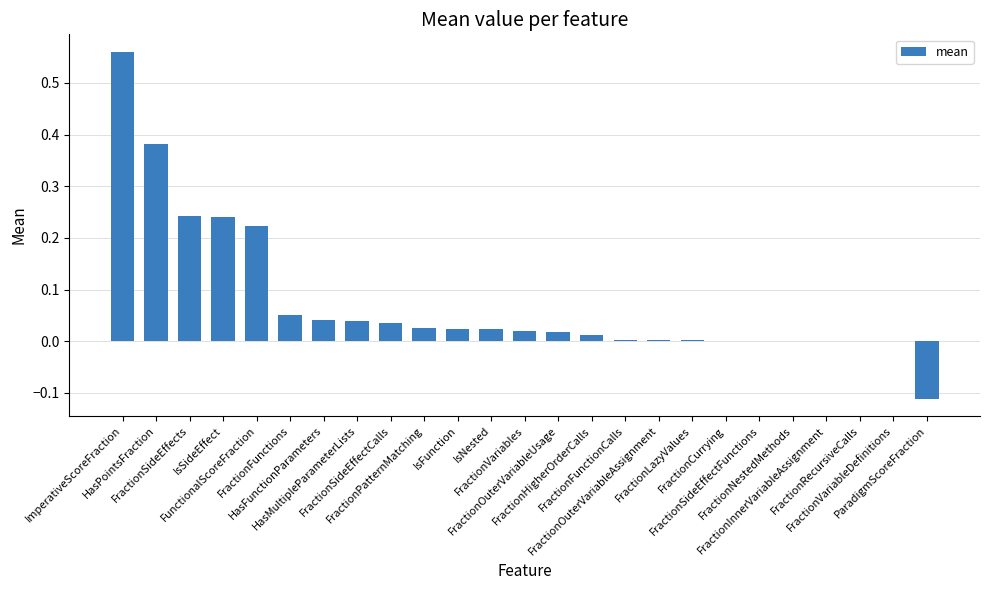

What is the sum of all values?

1.8